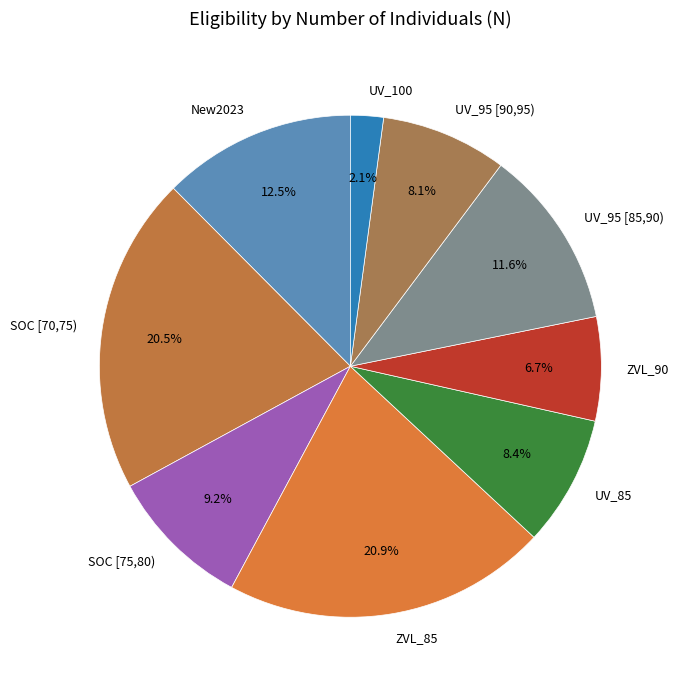

Count the number of slices in the pie.

9